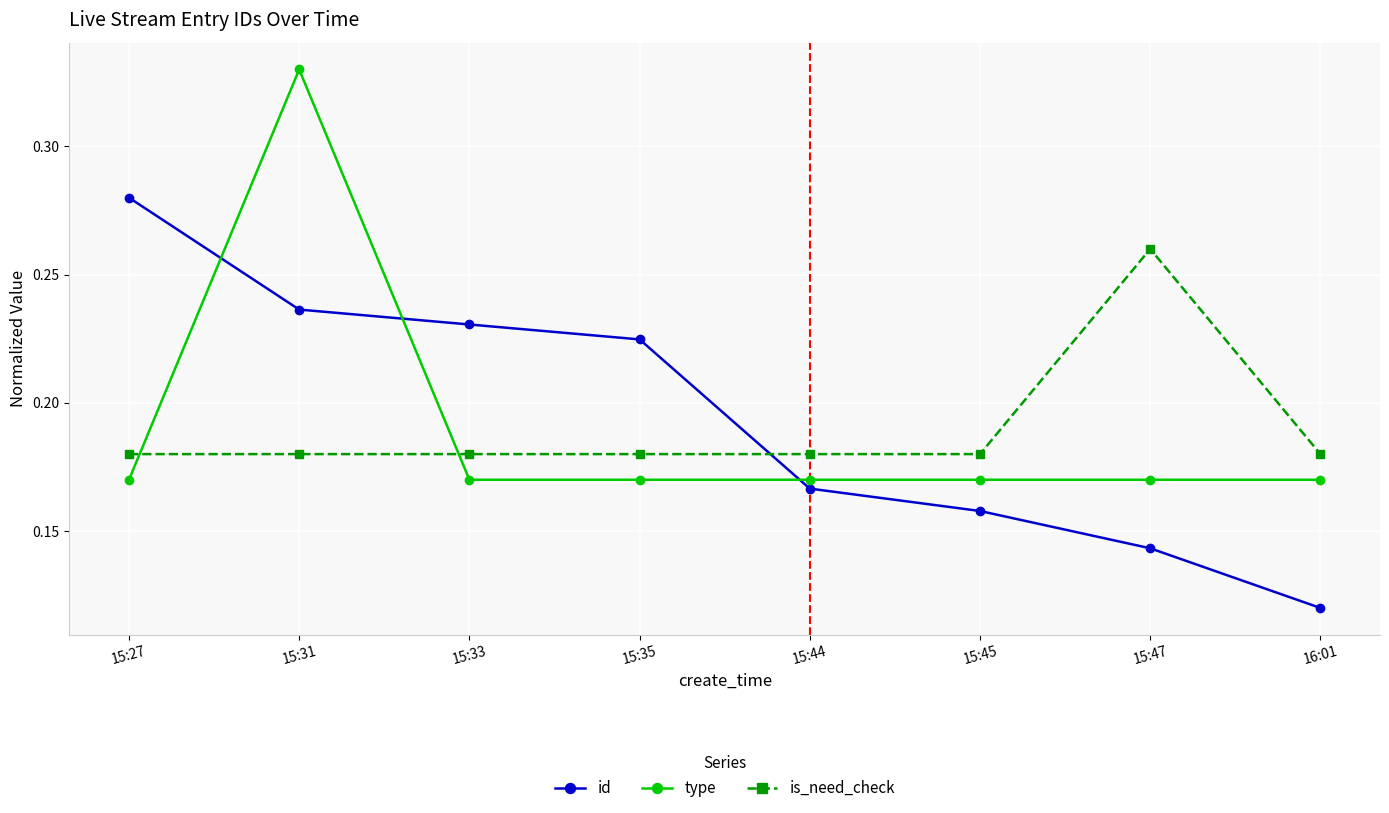

Which series changed the most between 15:27 and 15:47?

id